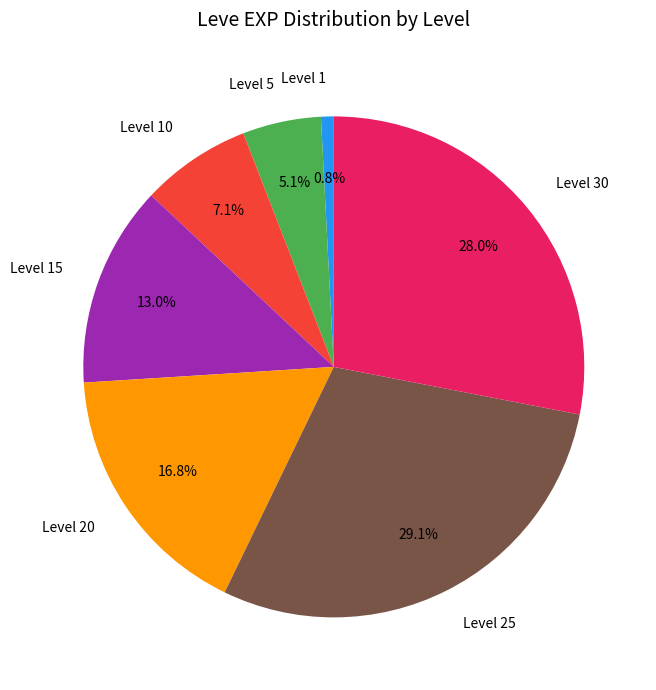

Rank the categories by value from highest to lowest.

Level 25, Level 30, Level 20, Level 15, Level 10, Level 5, Level 1